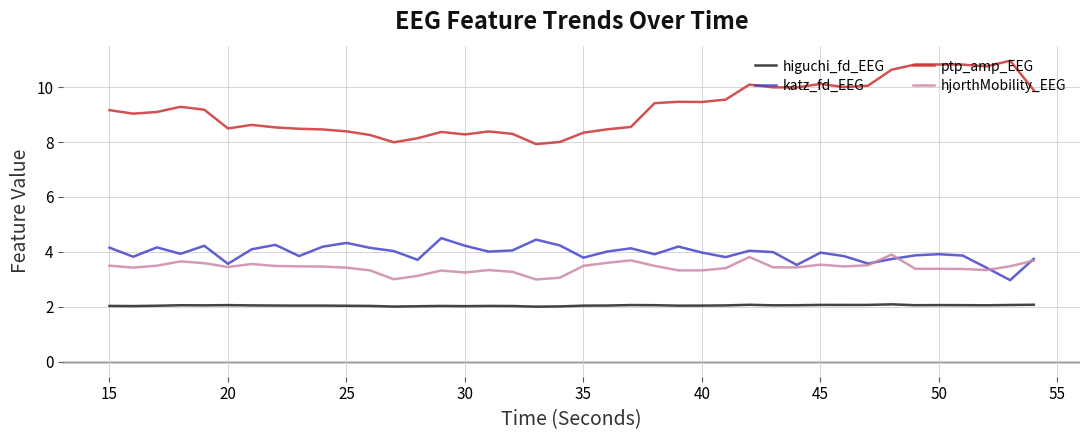

In ptp_amp_EEG, how many points are lower than both neighbors (excluding endpoints)?

9